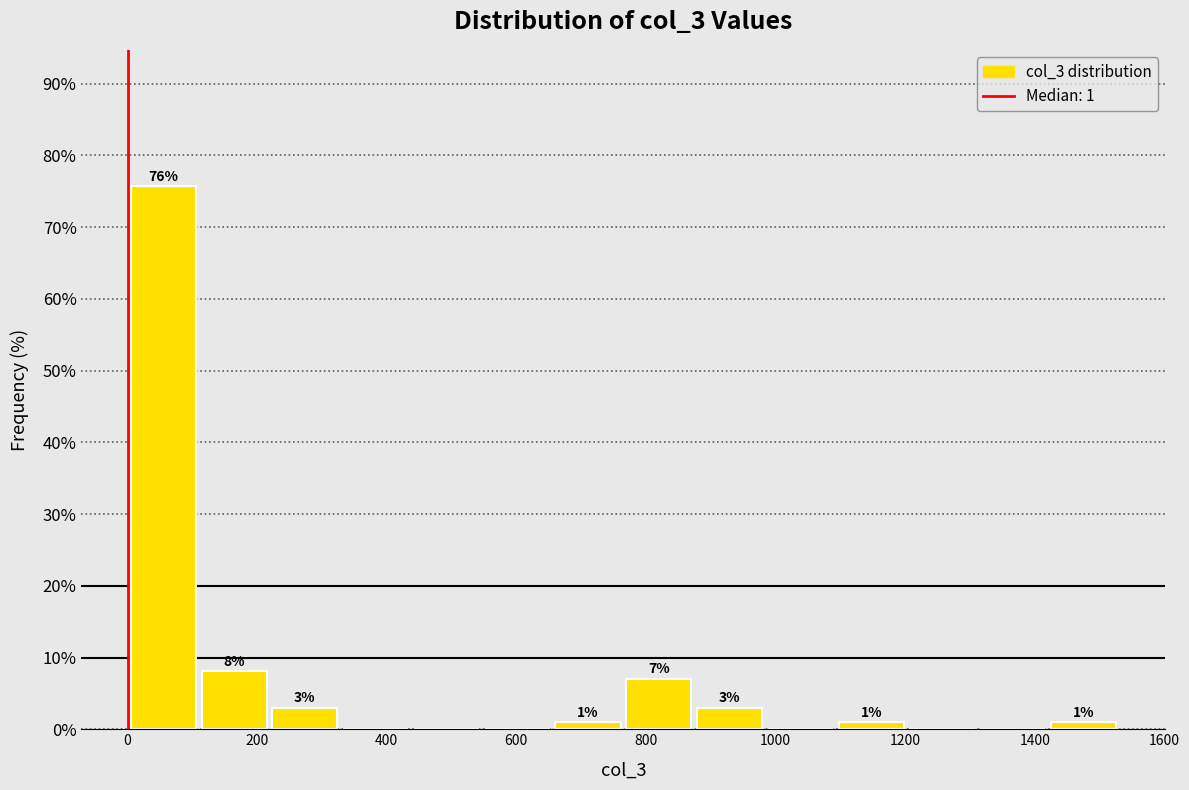

Which range on the x-axis has the tallest bar?

0 to 120